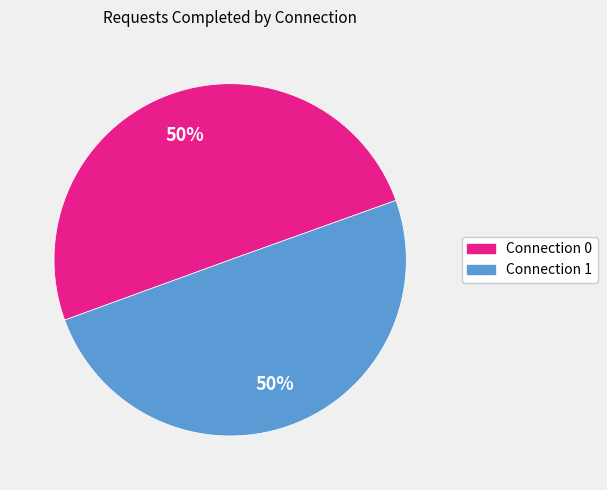

The Connection 1 slice represents 50% of the pie. True or false?

True